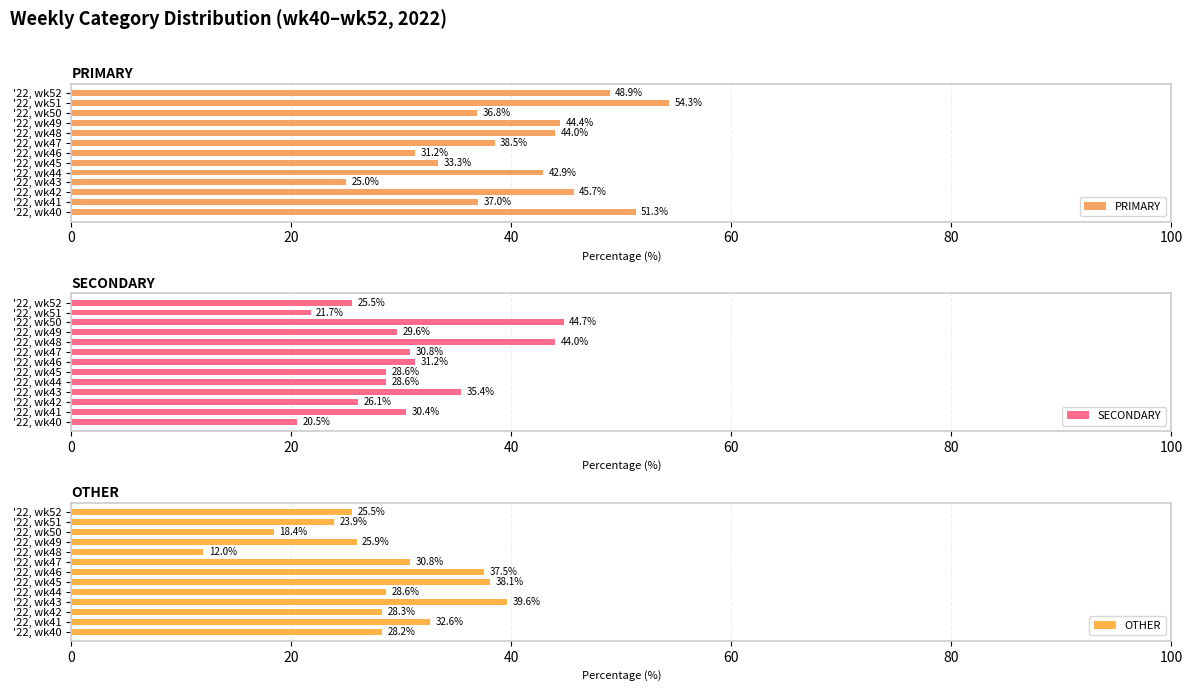

Which category has the lowest value in the PRIMARY series?

'22, wk43